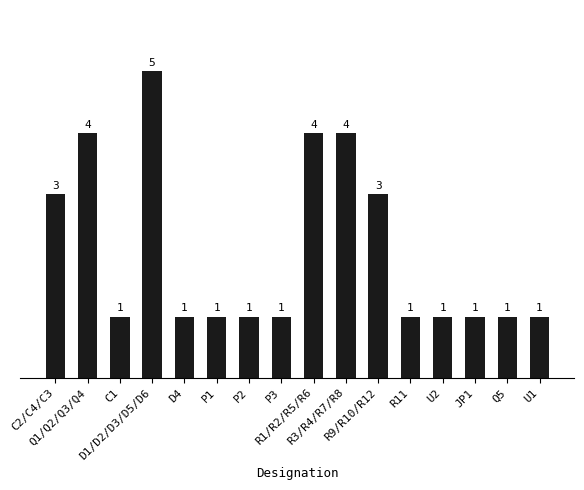

What position from the left is C2/C4/C3?

1